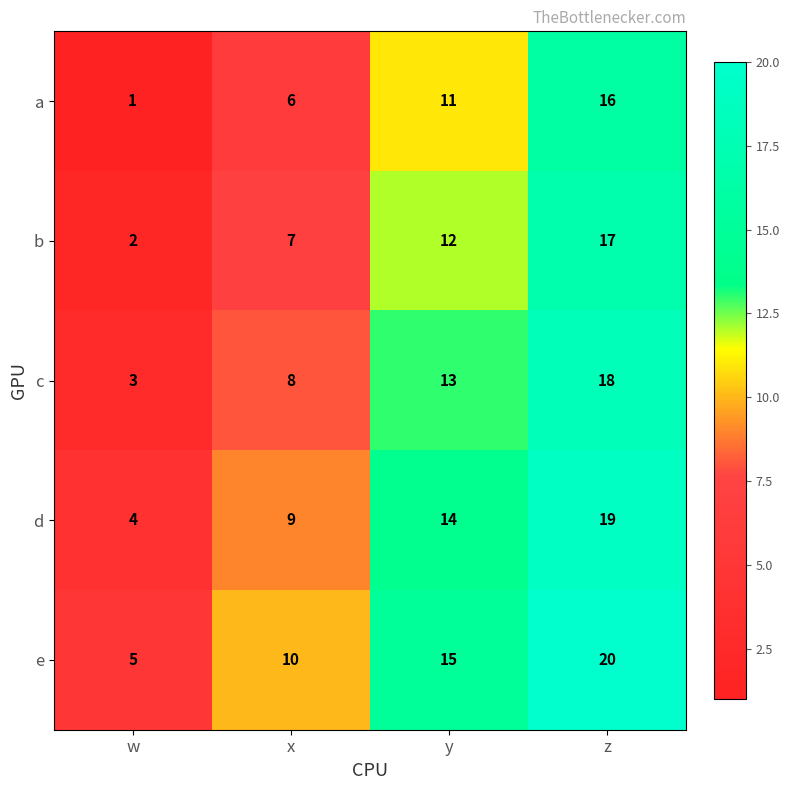

At which category is the sum across all series the highest?

z